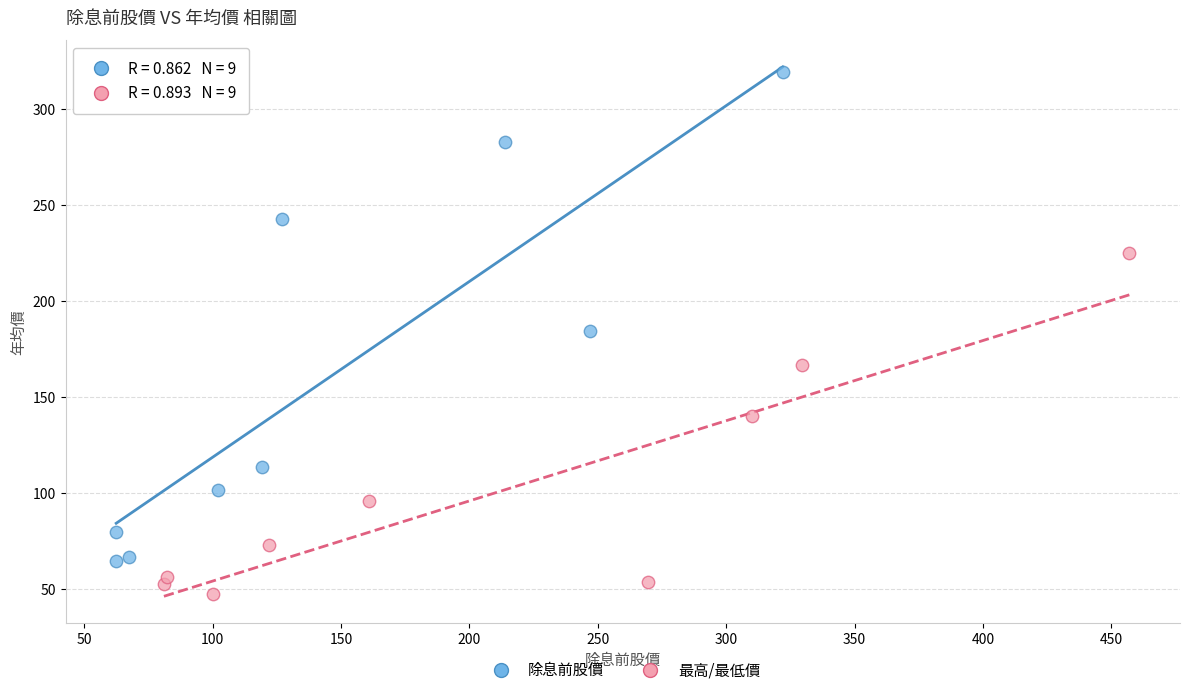

Which series reaches the maximum Y coordinate?

除息前股價